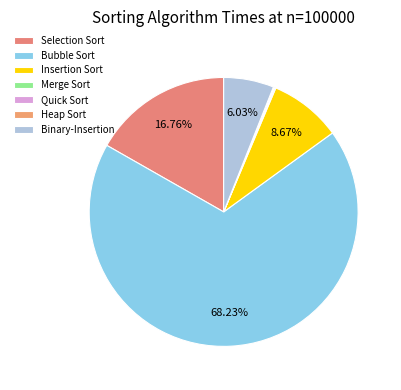

Count the number of slices in the pie.

7